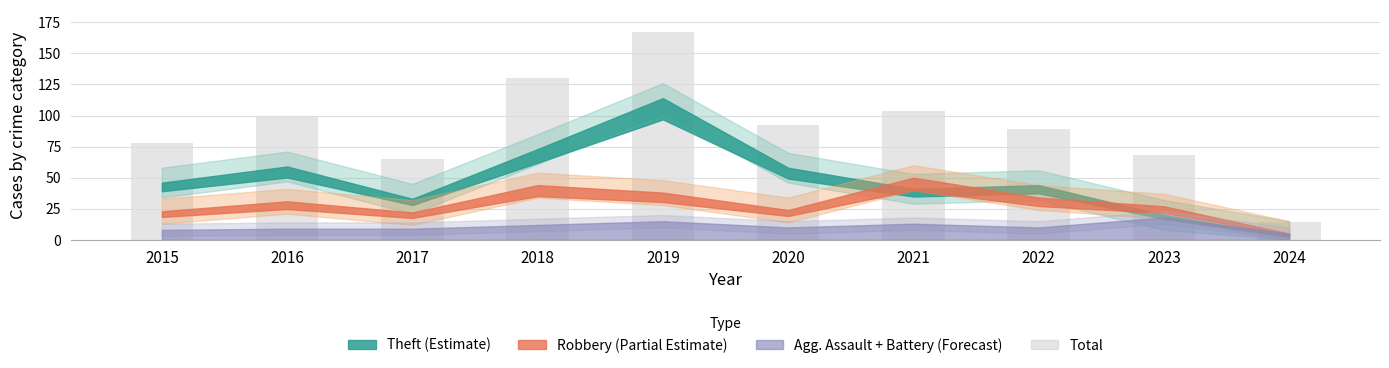

How many bars are there in total?

10